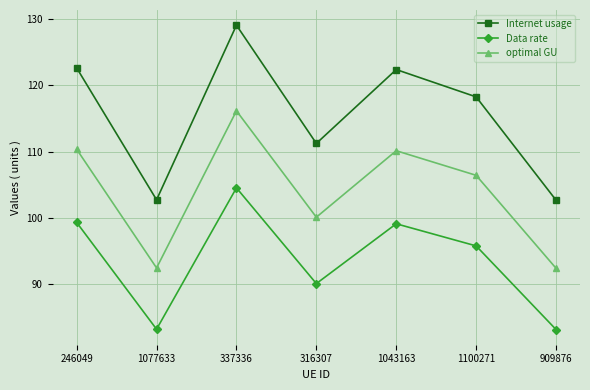

At which category is the sum across all series the highest?

337336